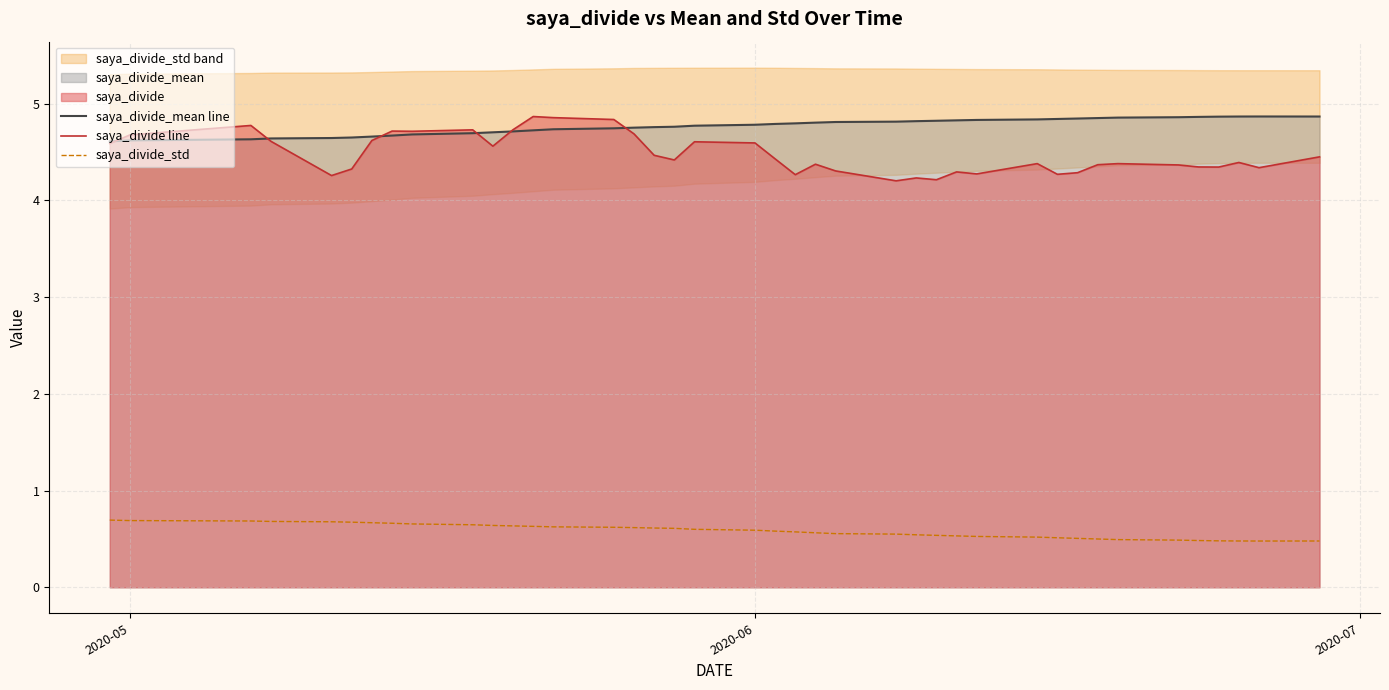

At how many categories does at least one series exceed 4?

40